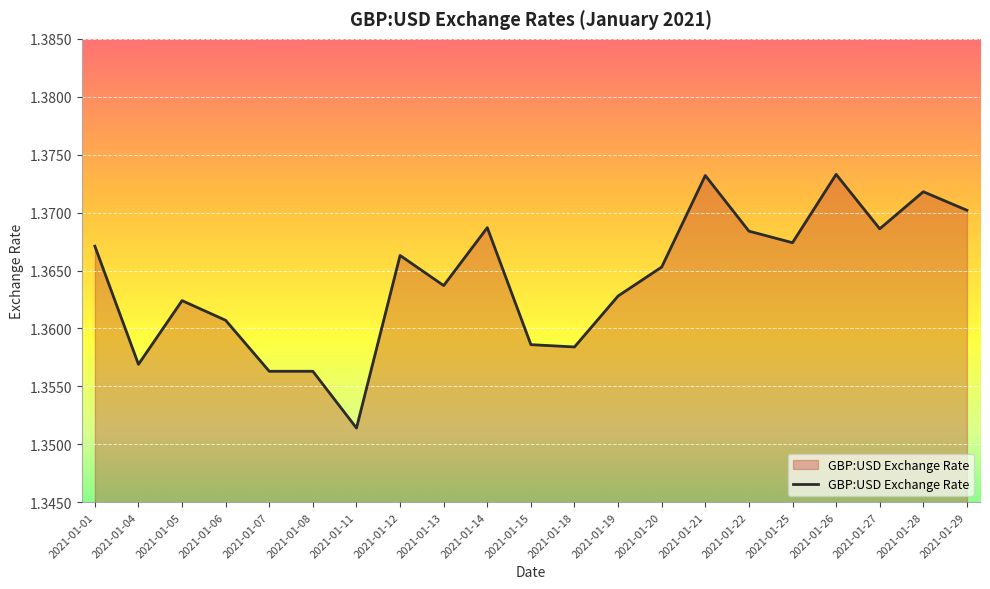

Which category has the lowest value across all series?

2021-01-11